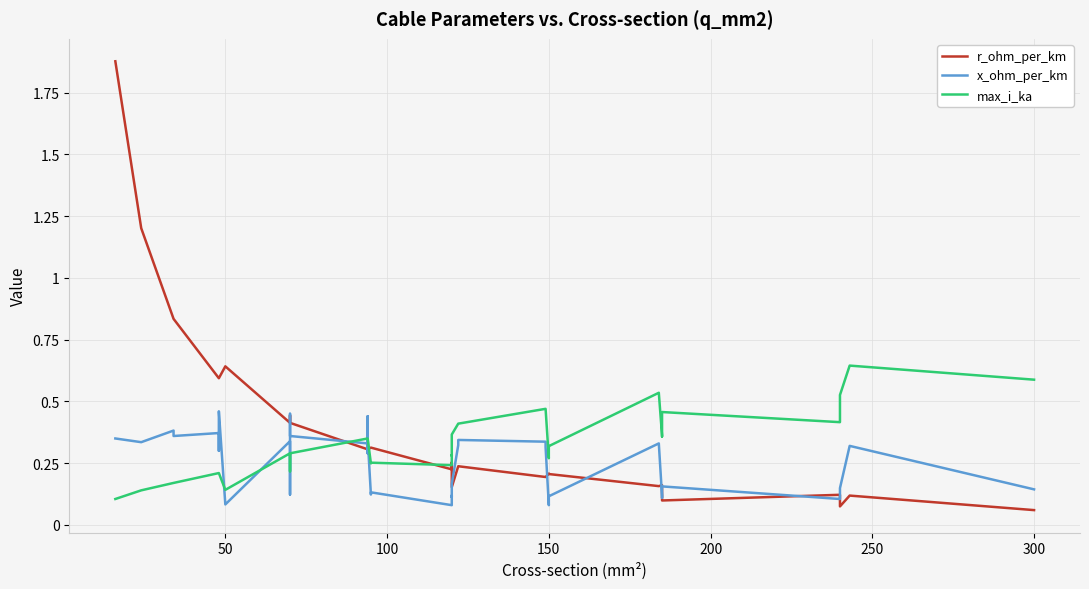

What is the difference between the maximum and minimum values in the x_ohm_per_km series?

0.4